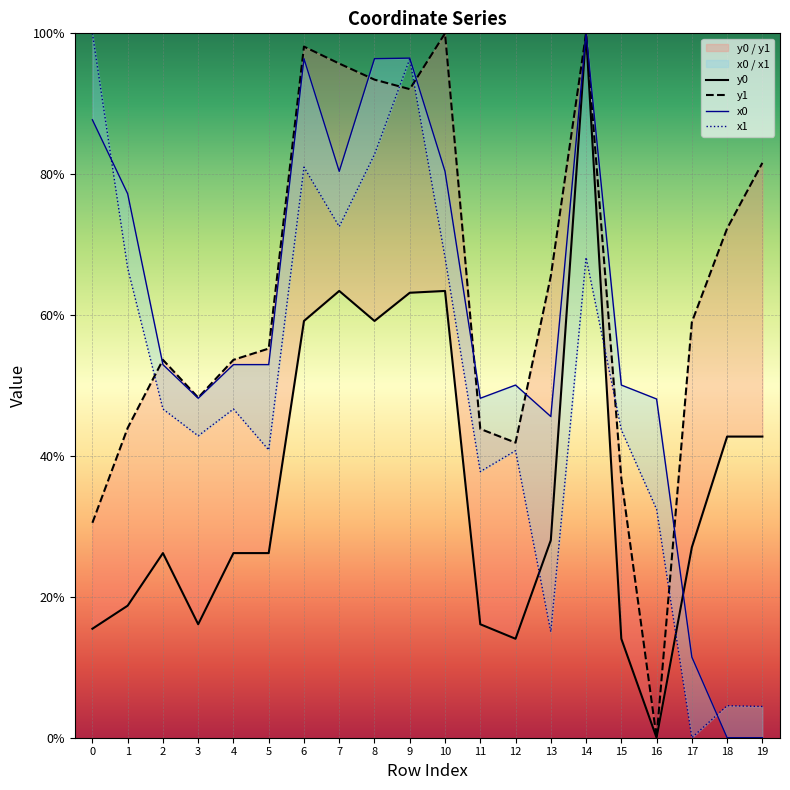

What is the total value across all series at 18?

1.2